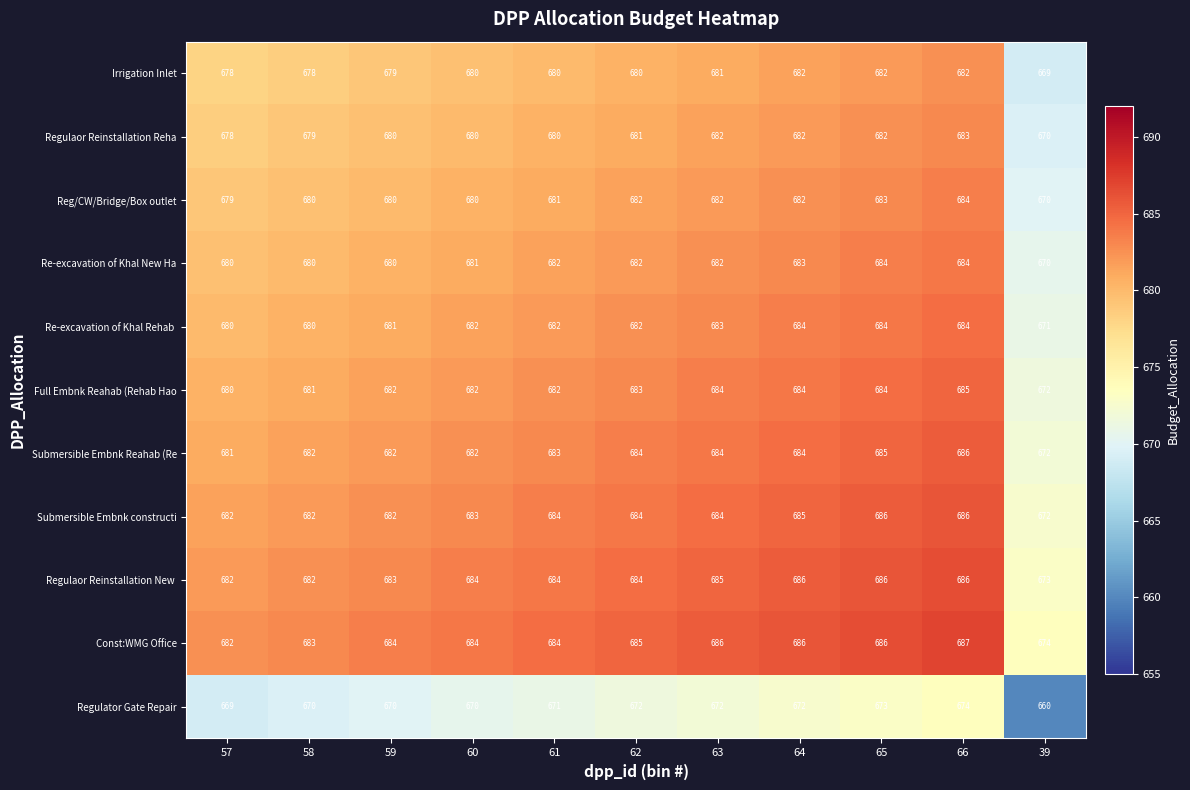

True or false: Irrigation Inlet has a value of 254 at 59.

False